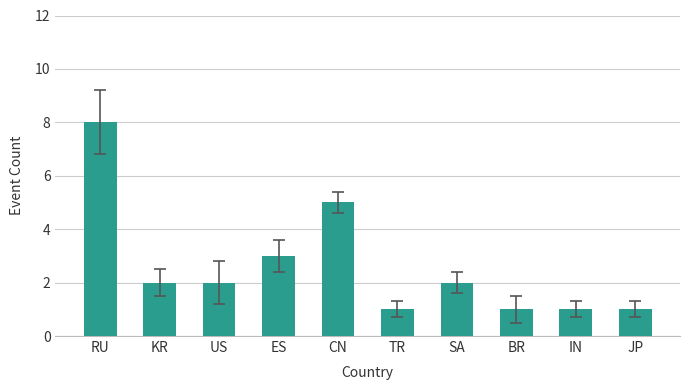

What is the label of the 10th bar from the right?

RU